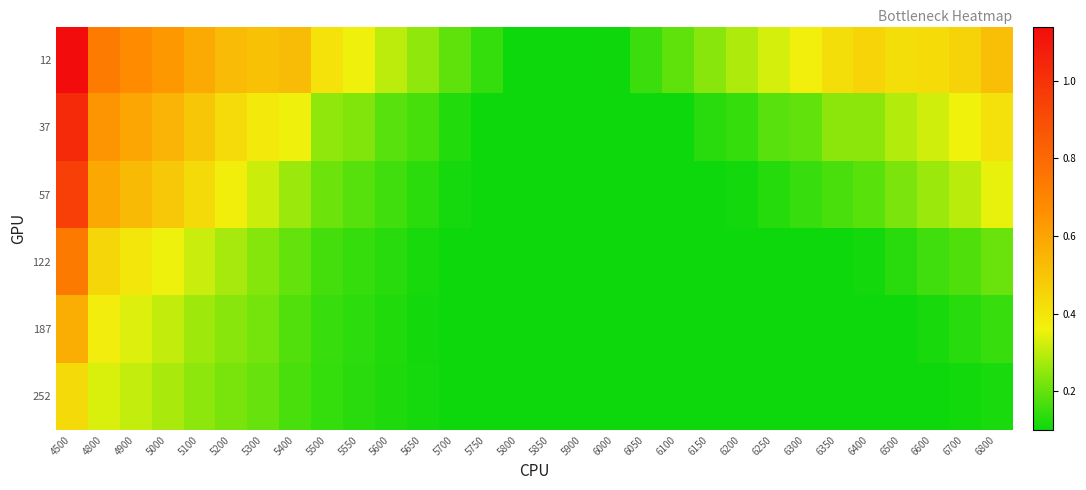

Between 4500 and 6100, which series saw the biggest shift?

12